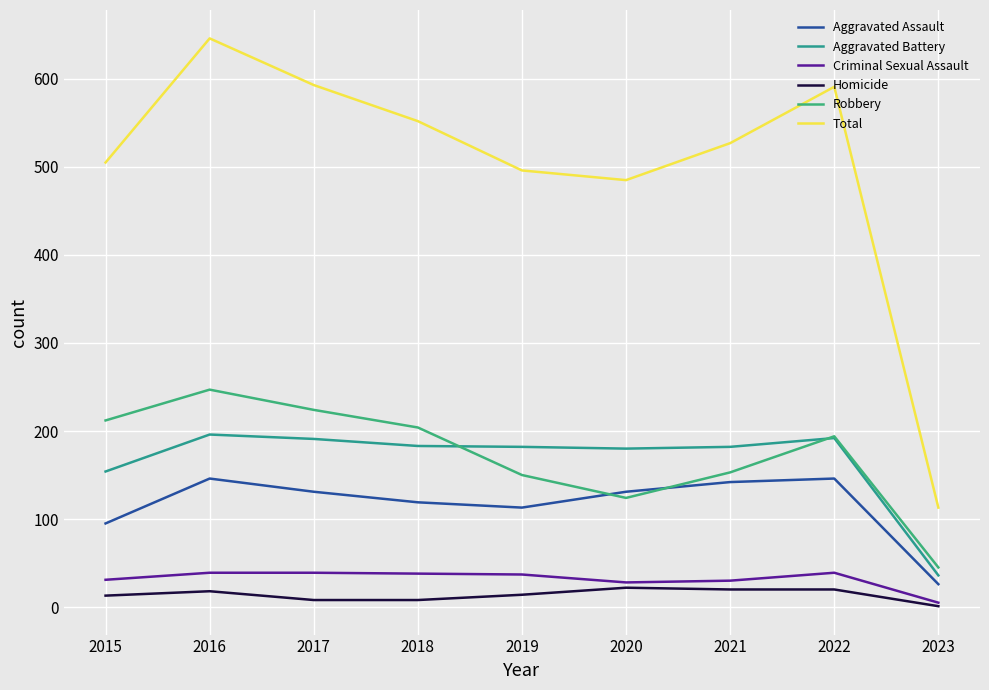

Which label corresponds to the smallest value in the chart?

2023